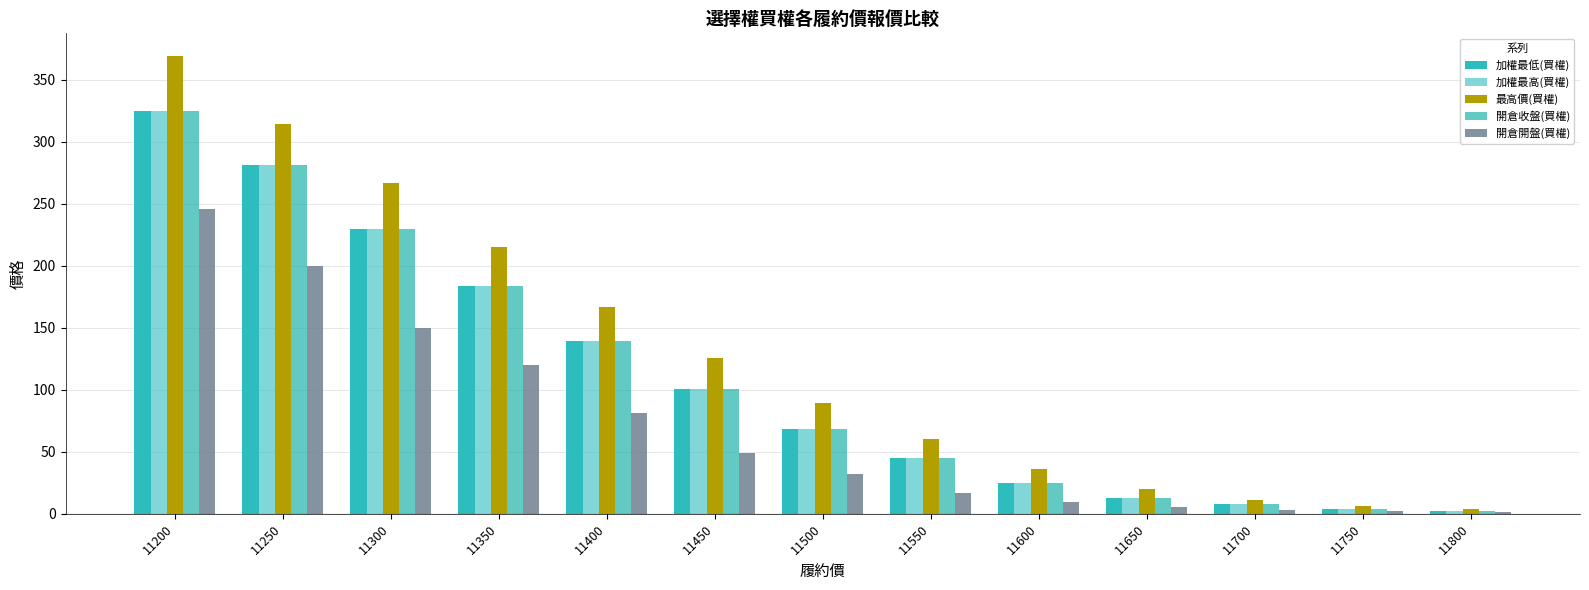

The value of 加權最高(買權) at 11250 is 281.0. True or false?

True